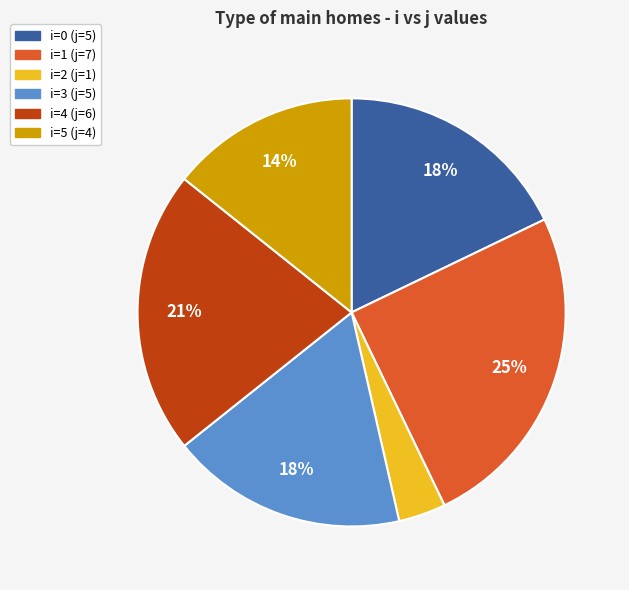

How many segments does this pie chart have?

6